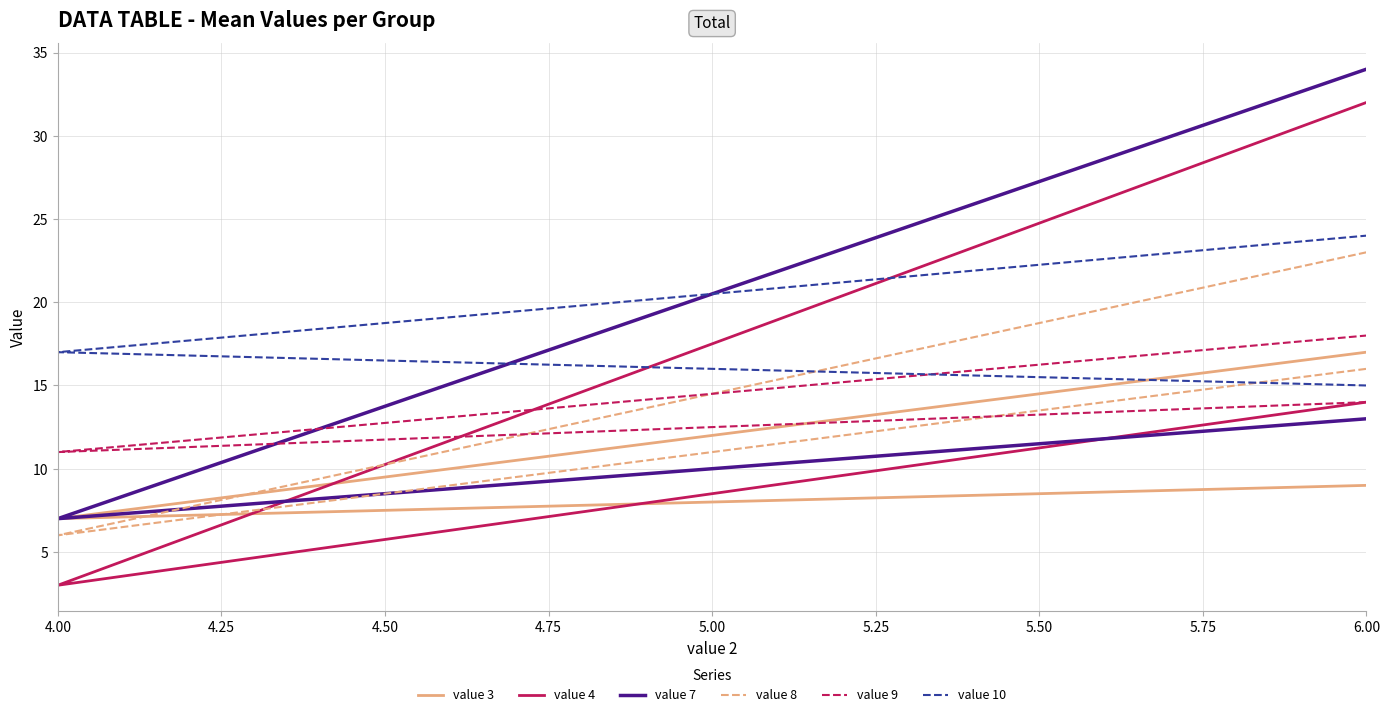

How many data points does each series have?

3